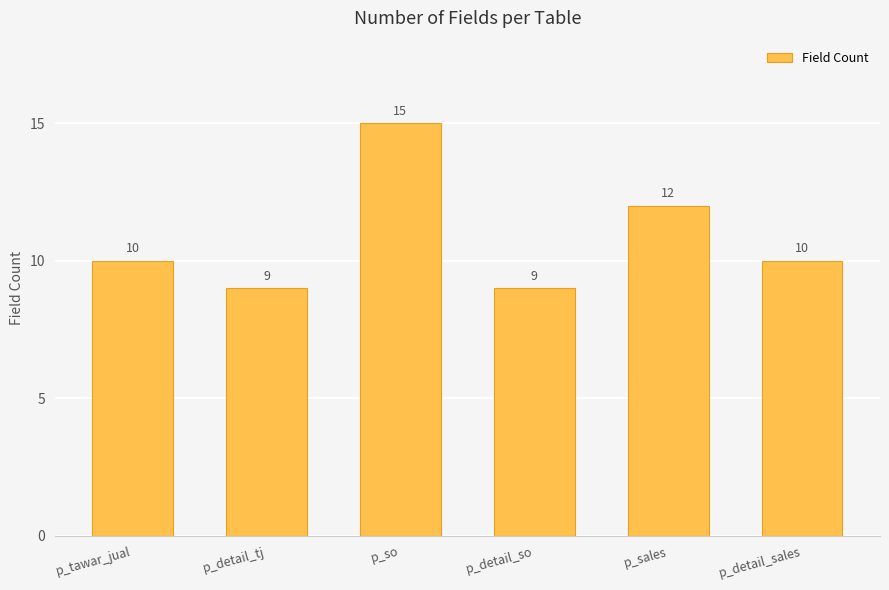

What is the approximate value at p_so?

15